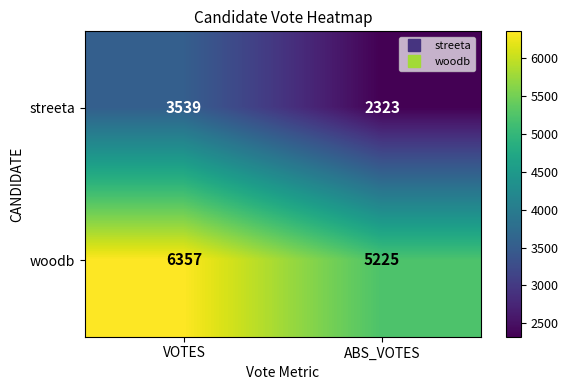

Rank the series by their maximum value, from highest to lowest.

woodb, streeta